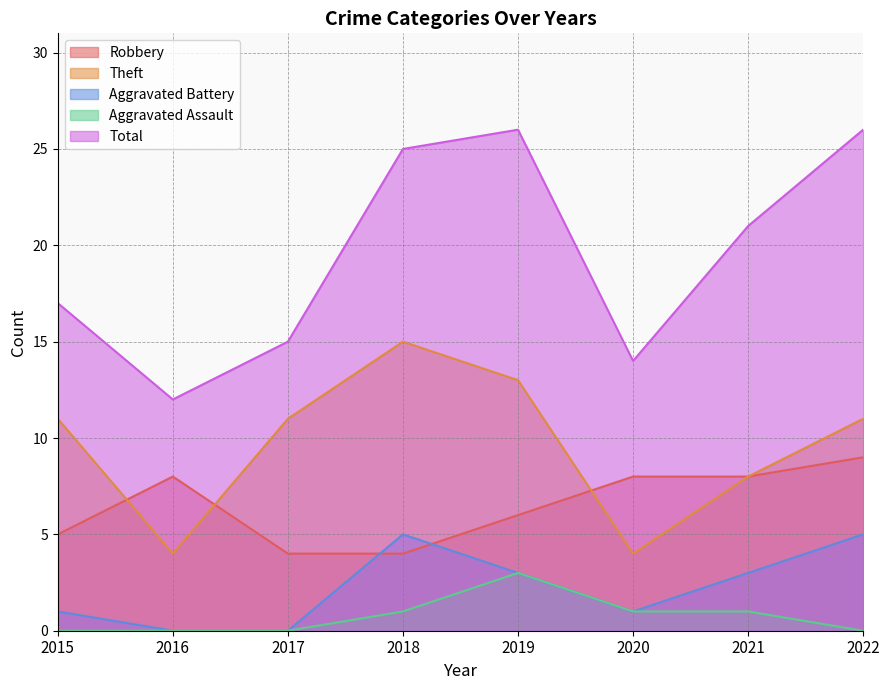

True or false: Total and Aggravated Assault cross at least once.

False